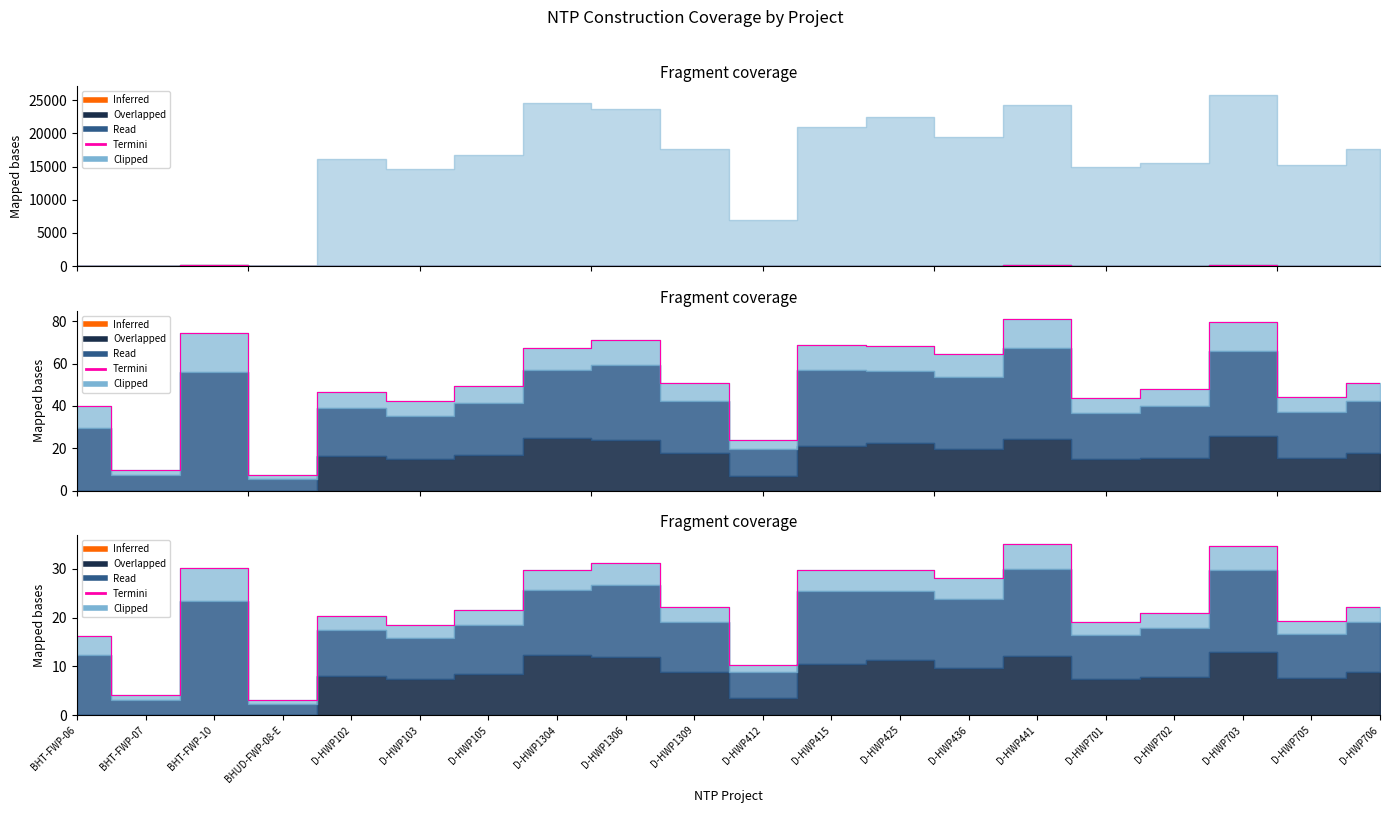

Where is the first local maximum?

BHT-FWP-10